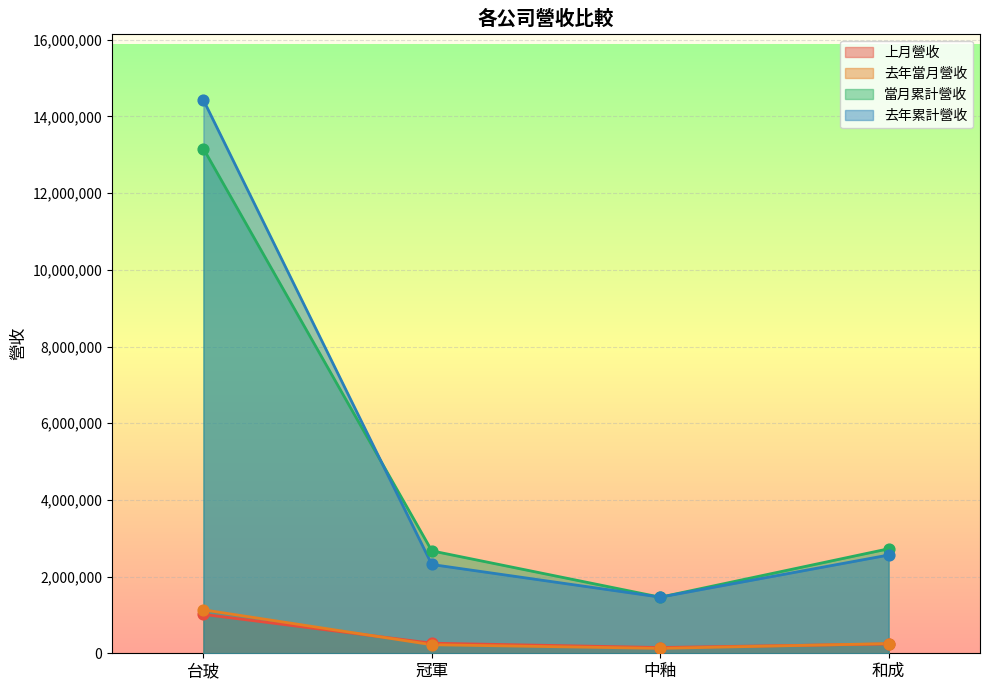

At which category is the sum across all series the highest?

台玻